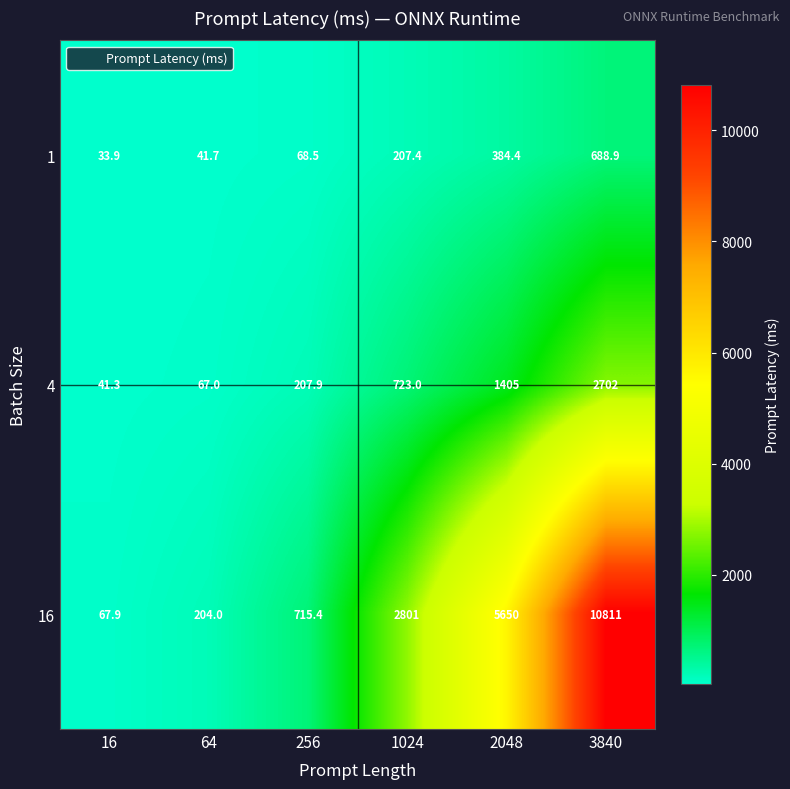

What is the sum of all 4 values?

5146.2